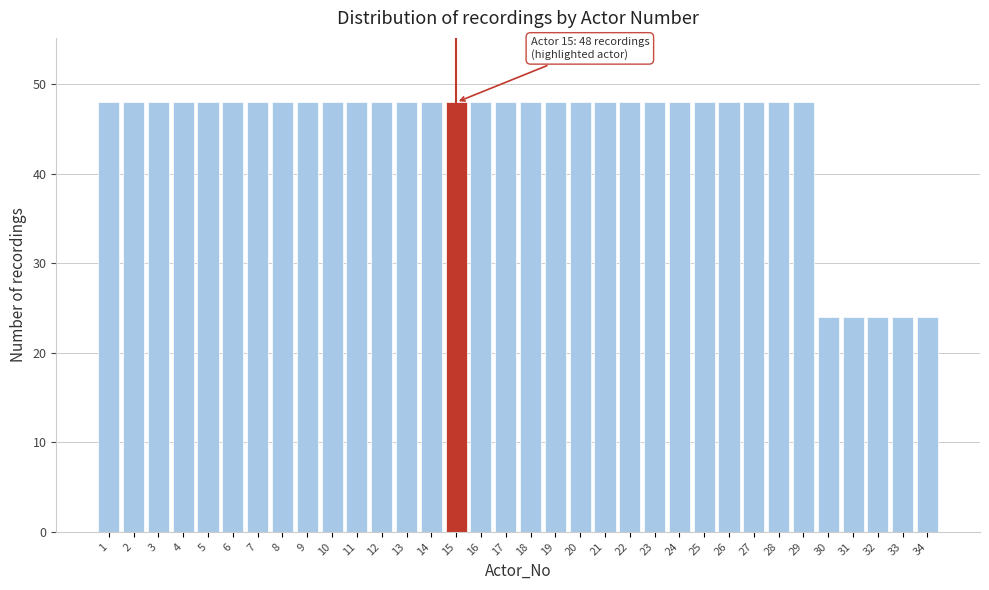

What is the maximum value shown in the chart?

48